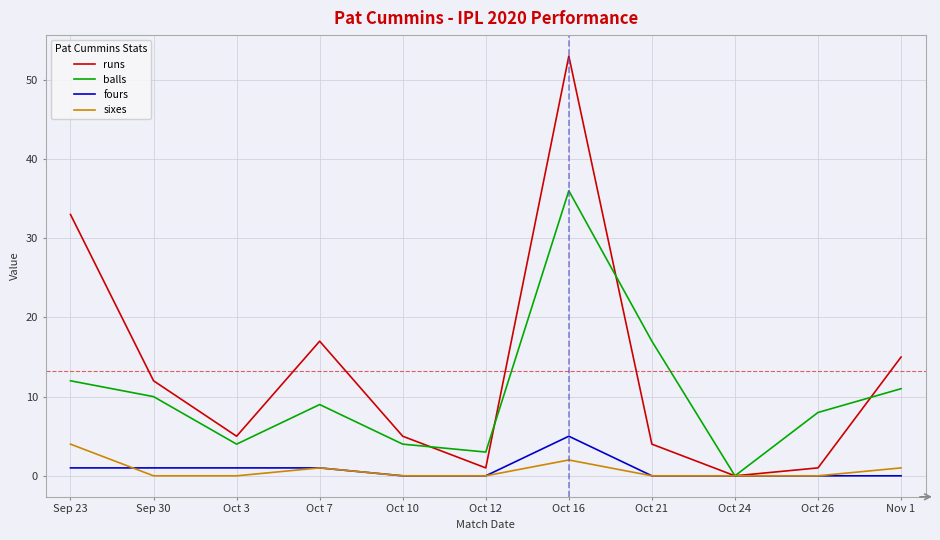

How many series are shown in this chart?

4